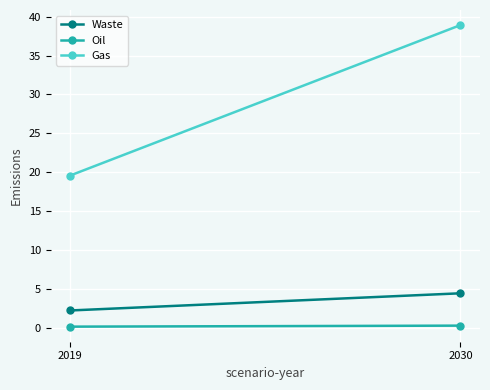

Count the number of categories in the chart.

2